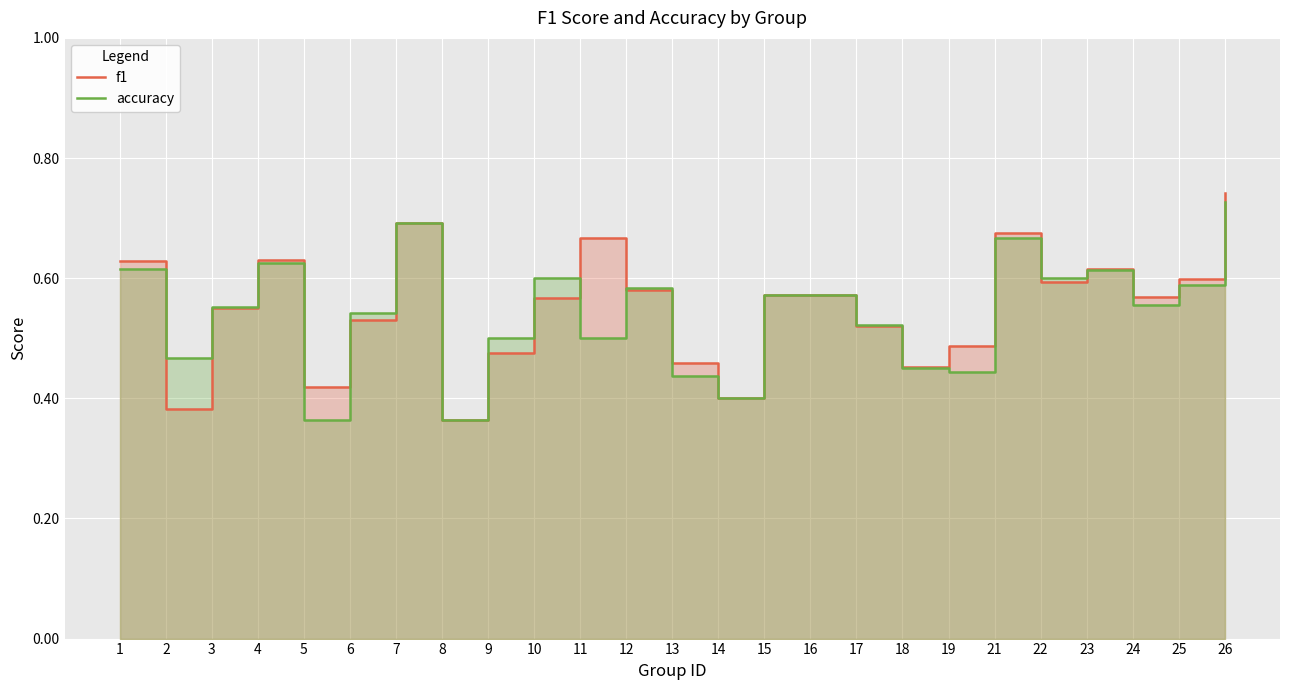

Rank the series by their average value, from lowest to highest.

accuracy, f1